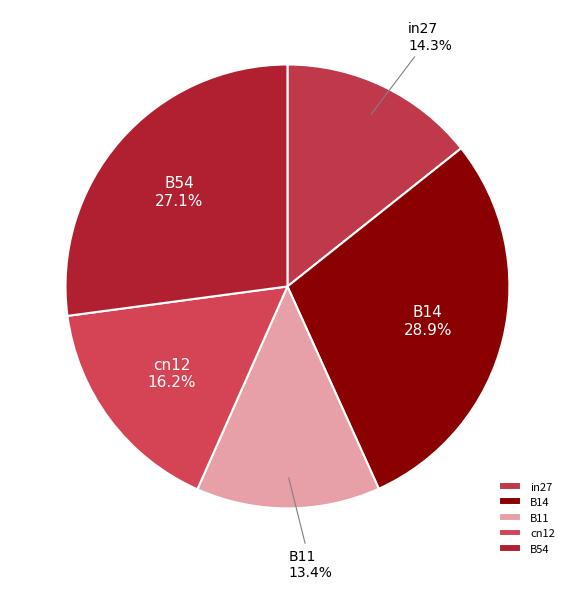

Rank the categories by value from highest to lowest.

B14, B54, cn12, in27, B11